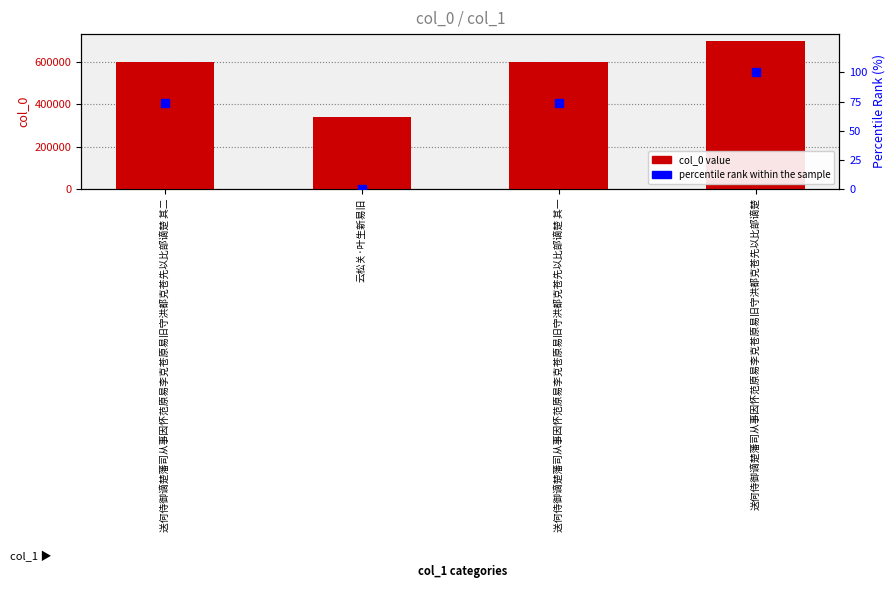

What are all the series names shown in the legend?

col_0 value, percentile rank within the sample